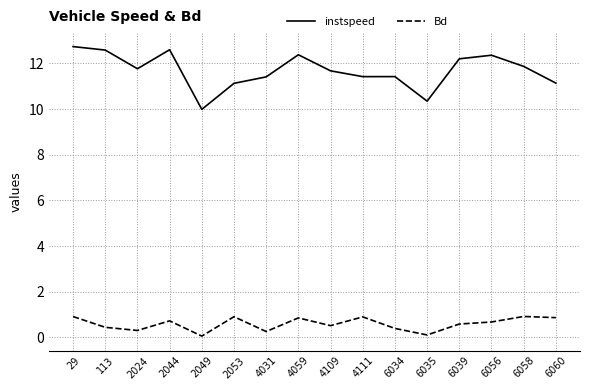

Reading right to left, transcribe all the data shown in this chart.

instspeed: 6060=11.1	6058=11.9	6056=12.4	6039=12.2	6035=10.3	6034=11.4	4111=11.4	4109=11.7	4059=12.4	4031=11.4	2053=11.1	2049=10.0	2044=12.6	2024=11.8	113=12.6	29=12.7
Bd: 6060=0.9	6058=0.9	6056=0.7	6039=0.6	6035=0.1	6034=0.4	4111=0.9	4109=0.5	4059=0.9	4031=0.3	2053=0.9	2049=0.1	2044=0.7	2024=0.3	113=0.4	29=0.9